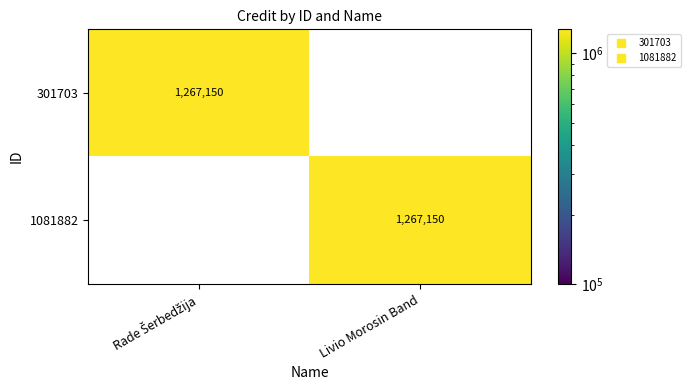

The value of 301703 at Livio Morosin Band is 461048. True or false?

False